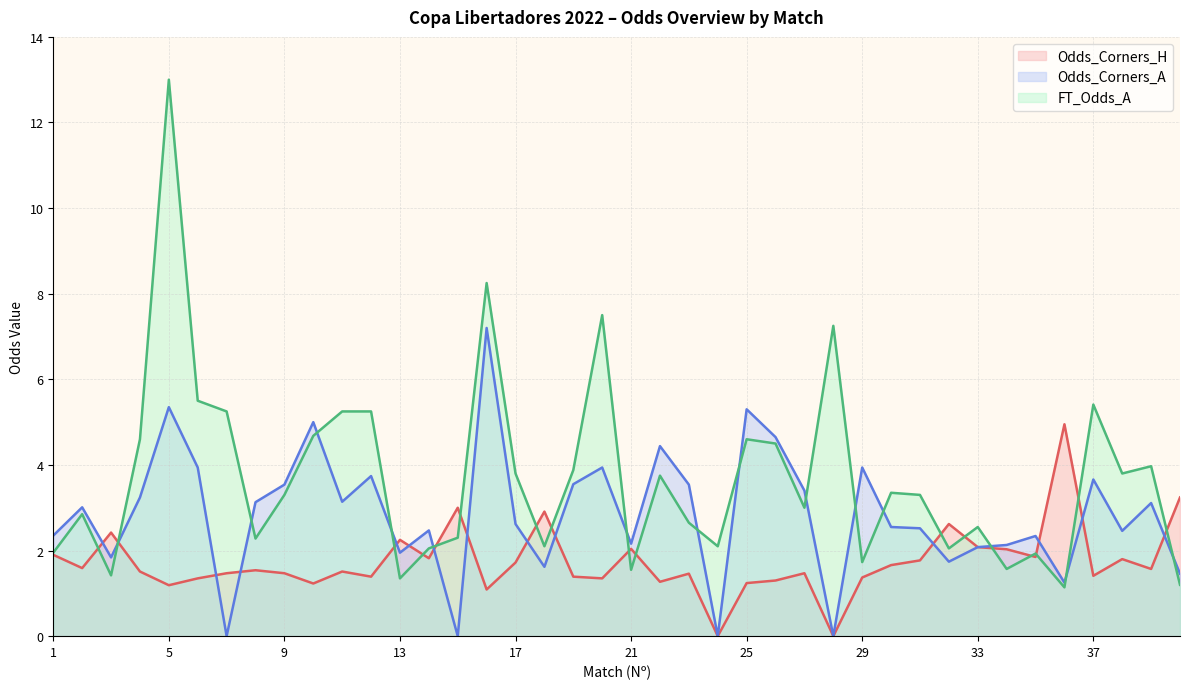

Which has a higher value, 29 or 25?

29